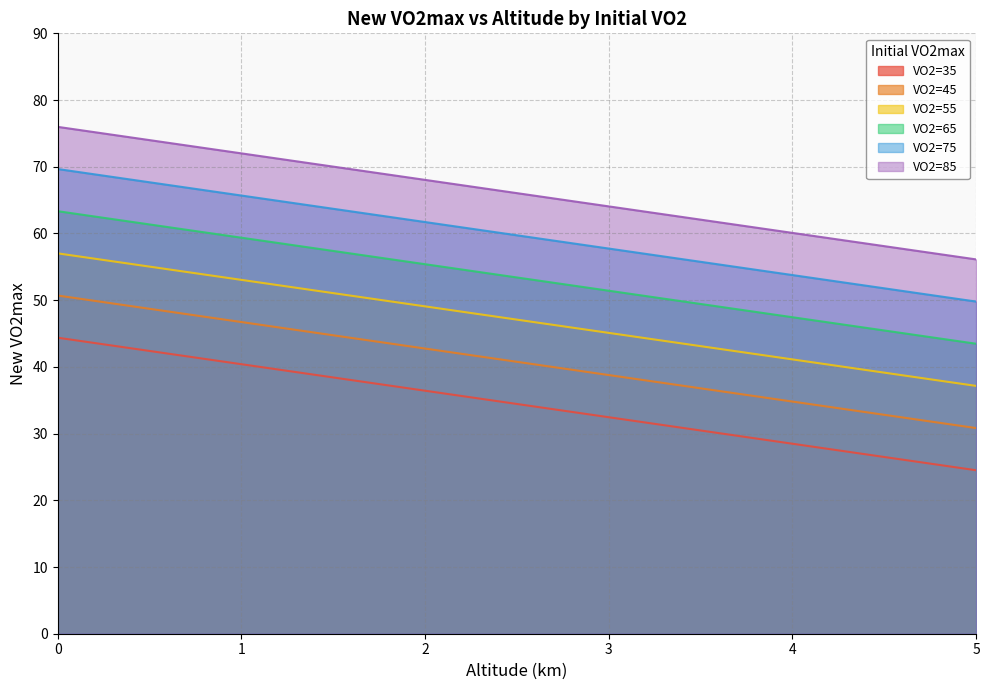

Rank the series at 2 from highest to lowest value.

VO2=85, VO2=75, VO2=65, VO2=55, VO2=45, VO2=35